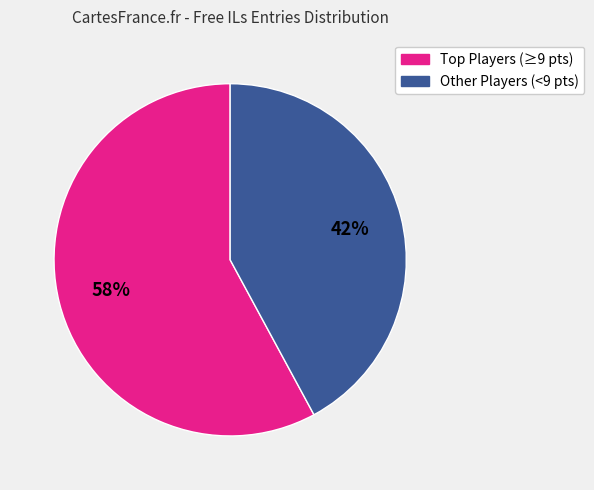

To the nearest percent, what is the average slice percentage?

50%